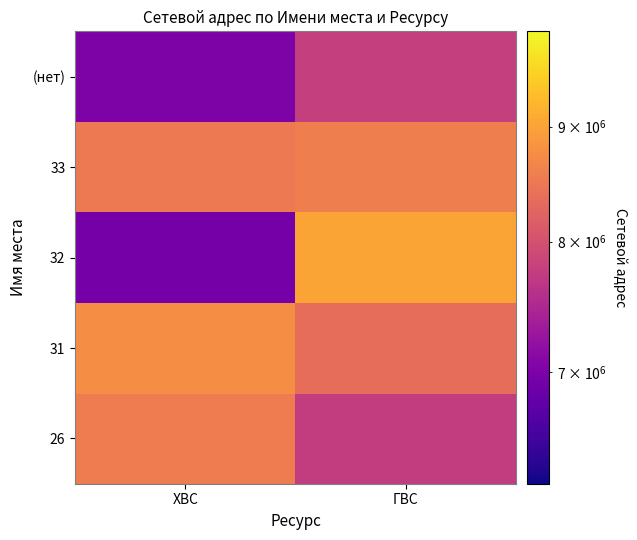

How many categories are shown in the chart?

2